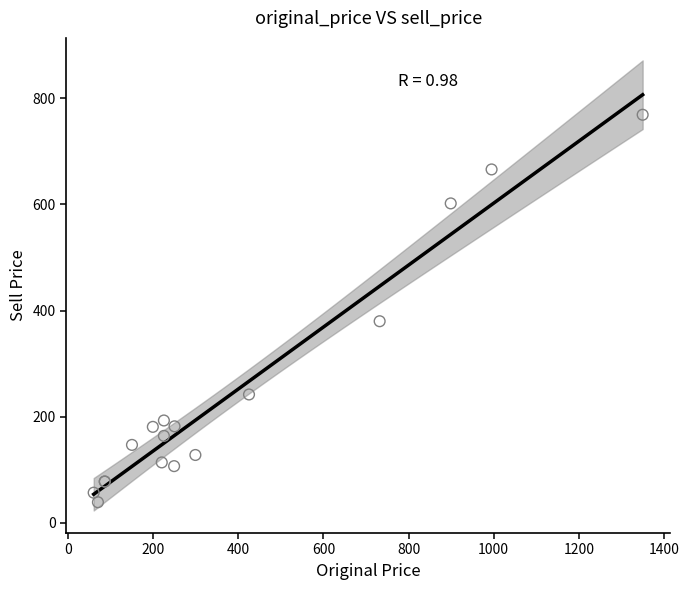

What Y value in the scatter plot is closest to 404?

380